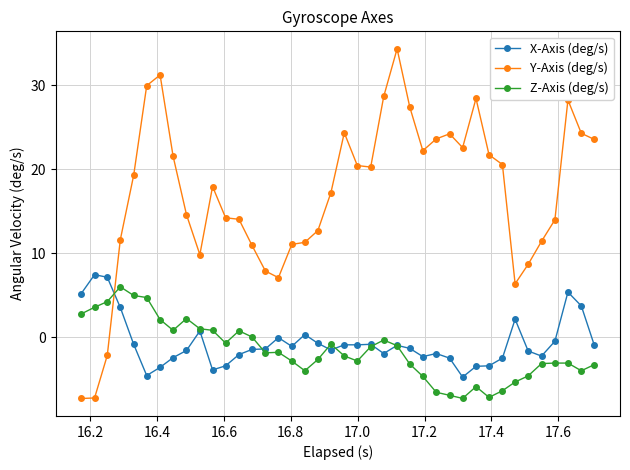

True or false: Z-Axis (deg/s) and X-Axis (deg/s) intersect in this chart.

True